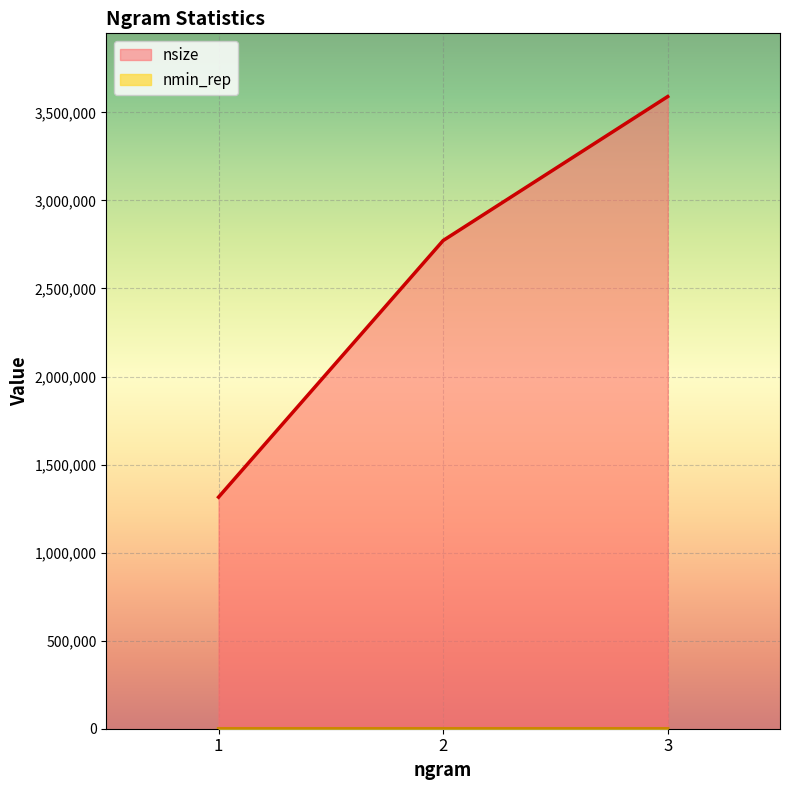

What is the sum of all nmin_rep values?

21